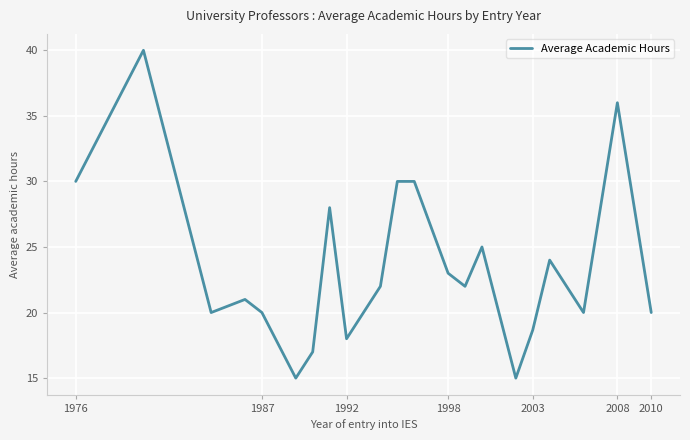

What is the maximum value shown in the chart?

40.0